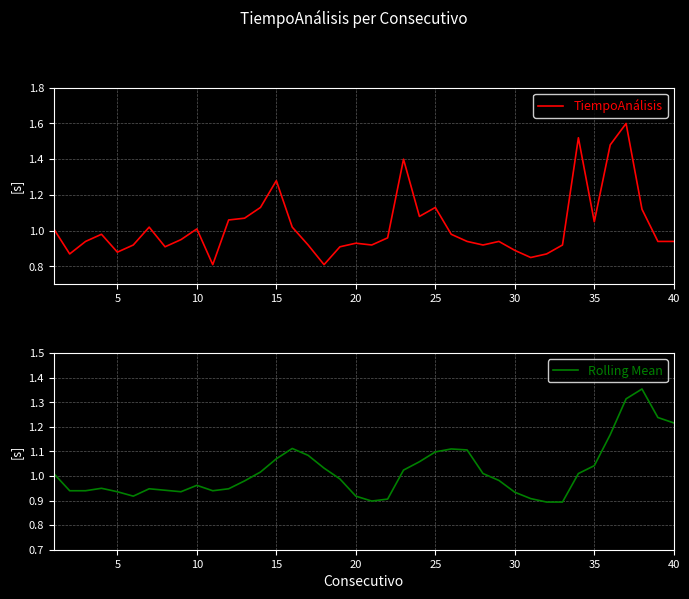

The Rolling Mean series shows 1.5 at 25. True or false?

False